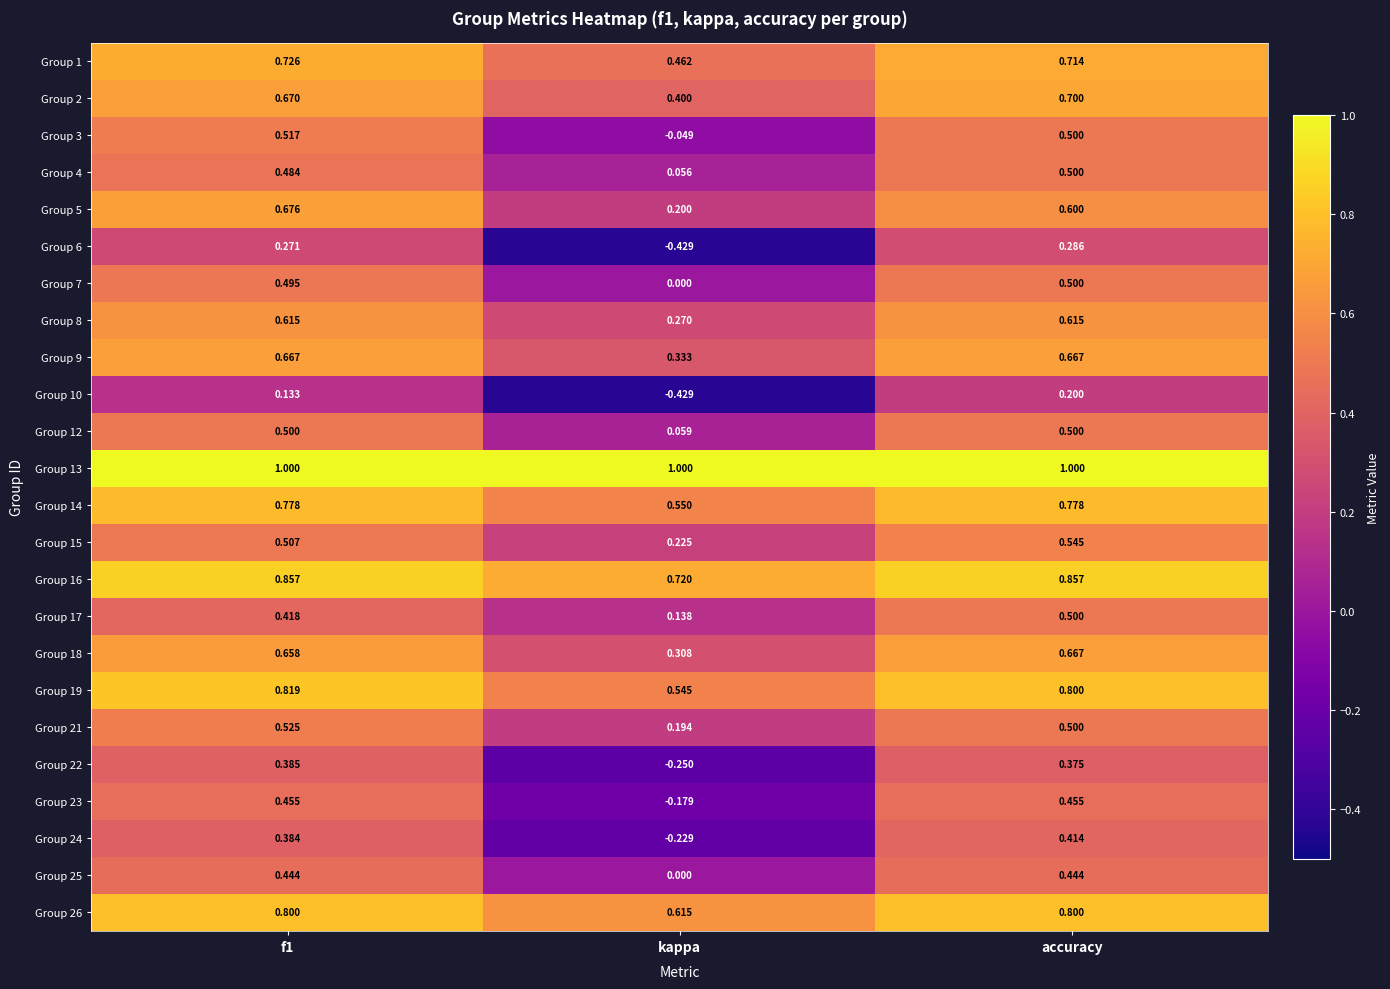

At which category is the sum across all series the highest?

accuracy